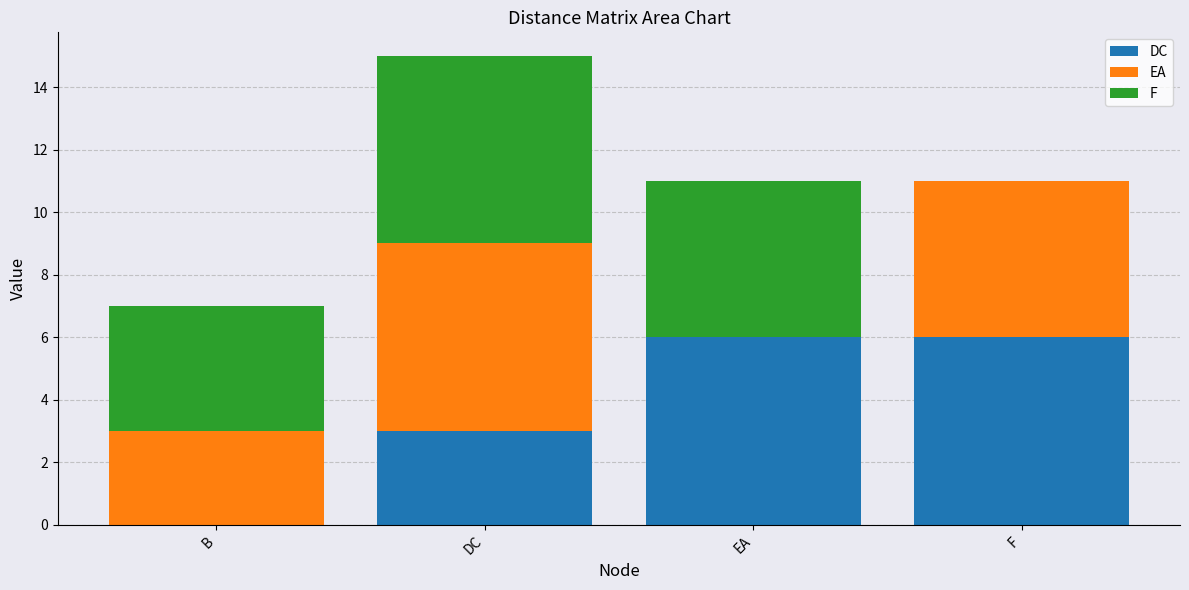

What is the total value across all series at DC?

15